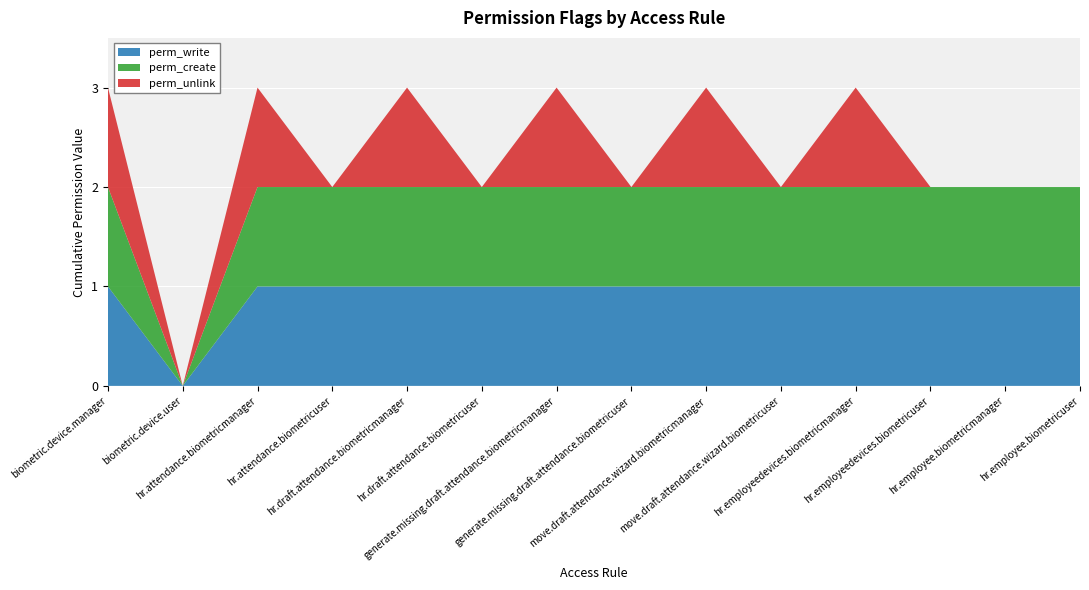

Reading left to right, list all the values displayed in this chart.

perm_write: biometric.device.manager=1	biometric.device.user=0	hr.attendance.biometricmanager=1	hr.attendance.biometricuser=1	hr.draft.attendance.biometricmanager=1	hr.draft.attendance.biometricuser=1	generate.missing.draft.attendance.biometricmanager=1	generate.missing.draft.attendance.biometricuser=1	move.draft.attendance.wizard.biometricmanager=1	move.draft.attendance.wizard.biometricuser=1	hr.employeedevices.biometricmanager=1	hr.employeedevices.biometricuser=1	hr.employee.biometricmanager=1	hr.employee.biometricuser=1
perm_create: biometric.device.manager=1	biometric.device.user=0	hr.attendance.biometricmanager=1	hr.attendance.biometricuser=1	hr.draft.attendance.biometricmanager=1	hr.draft.attendance.biometricuser=1	generate.missing.draft.attendance.biometricmanager=1	generate.missing.draft.attendance.biometricuser=1	move.draft.attendance.wizard.biometricmanager=1	move.draft.attendance.wizard.biometricuser=1	hr.employeedevices.biometricmanager=1	hr.employeedevices.biometricuser=1	hr.employee.biometricmanager=1	hr.employee.biometricuser=1
perm_unlink: biometric.device.manager=1	biometric.device.user=0	hr.attendance.biometricmanager=1	hr.attendance.biometricuser=0	hr.draft.attendance.biometricmanager=1	hr.draft.attendance.biometricuser=0	generate.missing.draft.attendance.biometricmanager=1	generate.missing.draft.attendance.biometricuser=0	move.draft.attendance.wizard.biometricmanager=1	move.draft.attendance.wizard.biometricuser=0	hr.employeedevices.biometricmanager=1	hr.employeedevices.biometricuser=0	hr.employee.biometricmanager=0	hr.employee.biometricuser=0